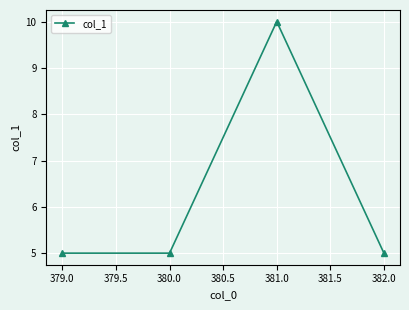

How many values are between 5 and 10?

4